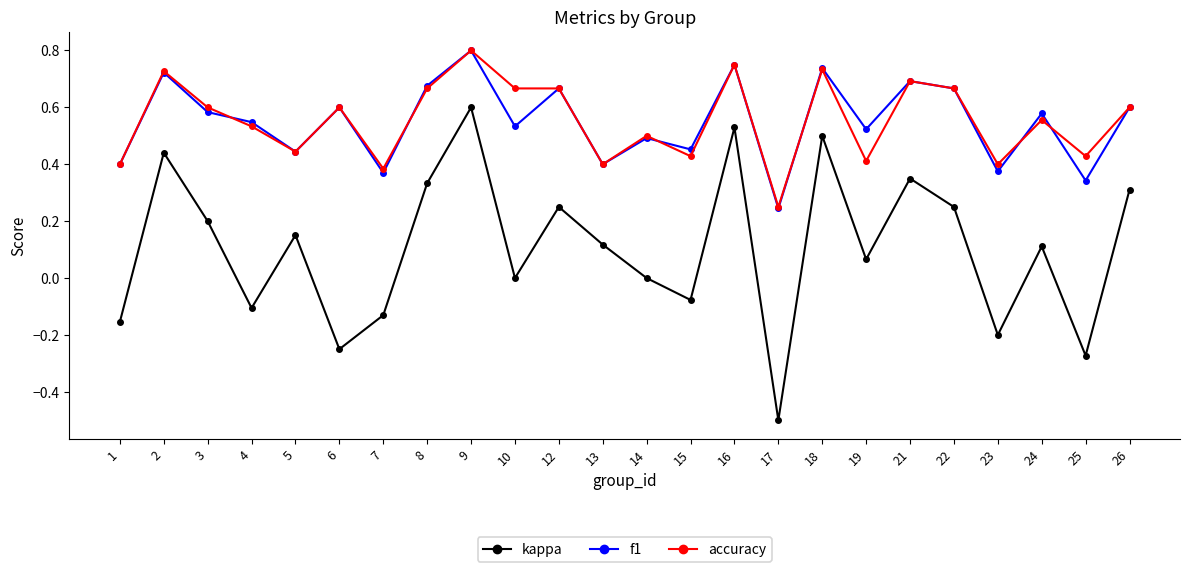

True or false: accuracy has a value of 0.6 at 19.

False